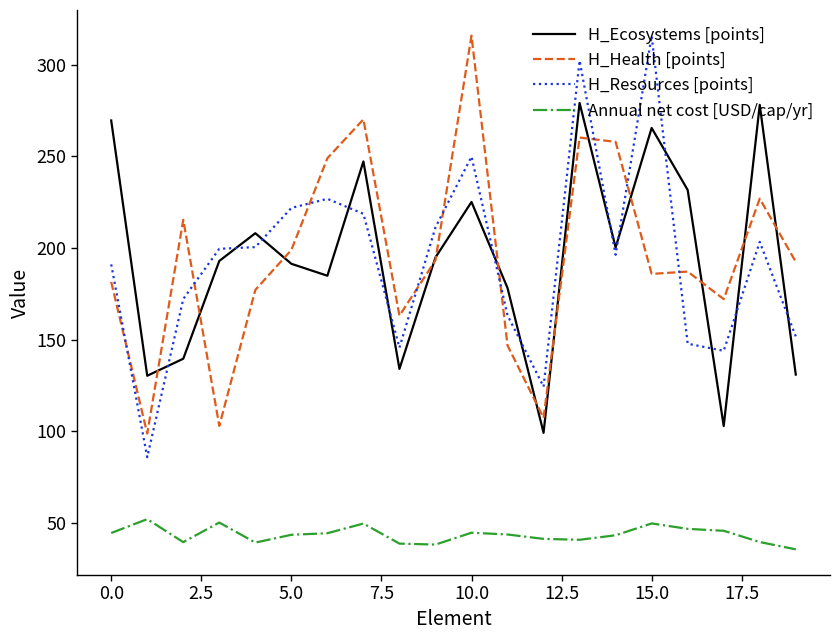

True or false: H_Ecosystems [points] and Annual net cost [USD/cap/yr] cross at least once.

False